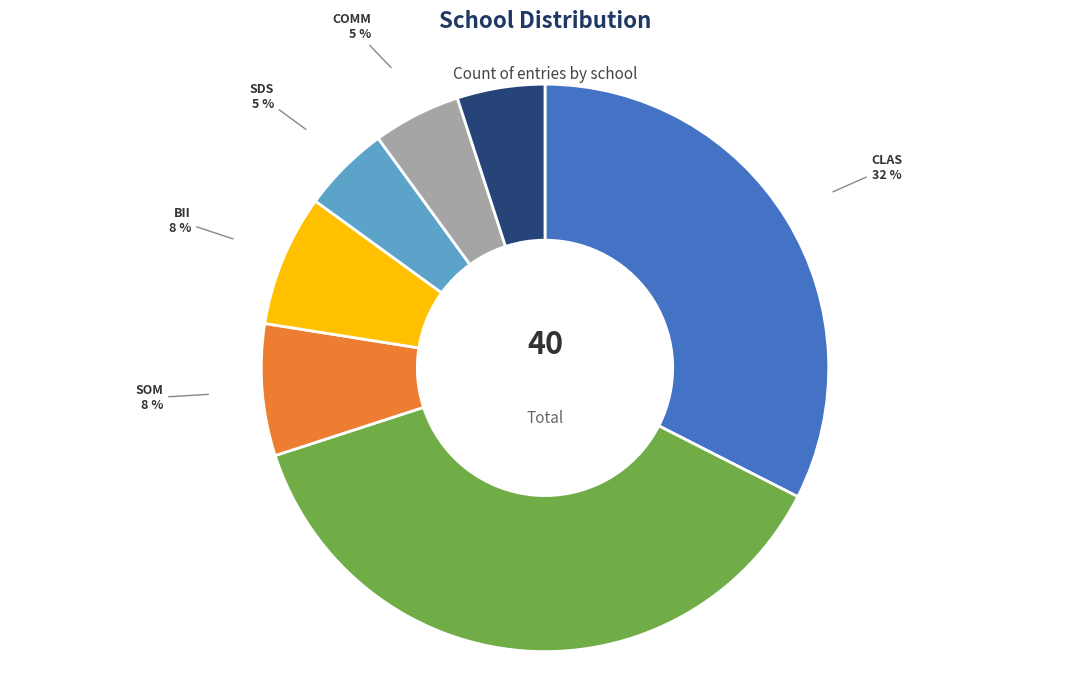

To the nearest percent, what is the average slice percentage?

14%